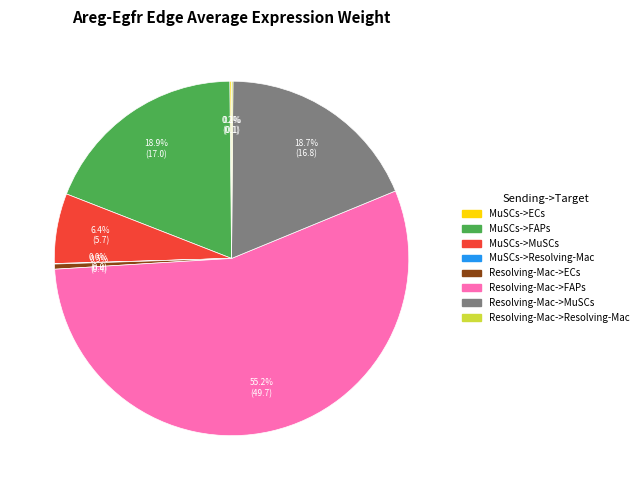

Approximately how many times larger is the value at Resolving-Mac->MuSCs compared to MuSCs->MuSCs?

2.9